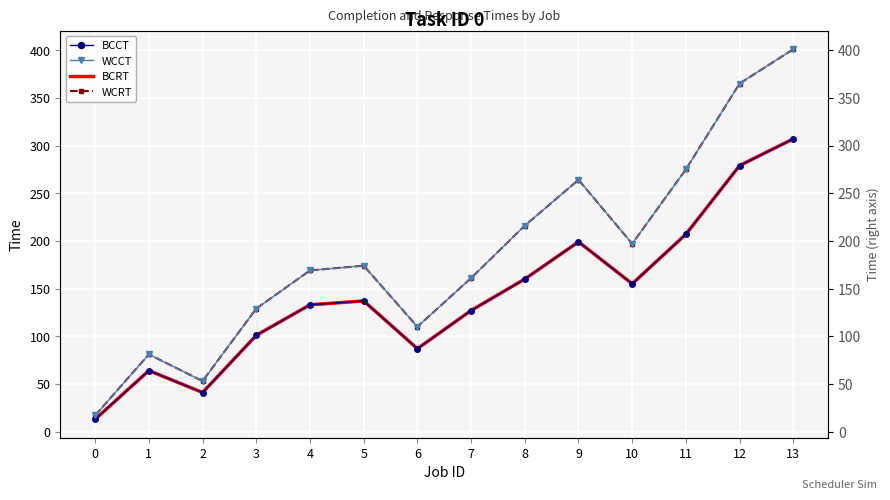

What is the approximate value of WCRT at 11, to the nearest 5?

275